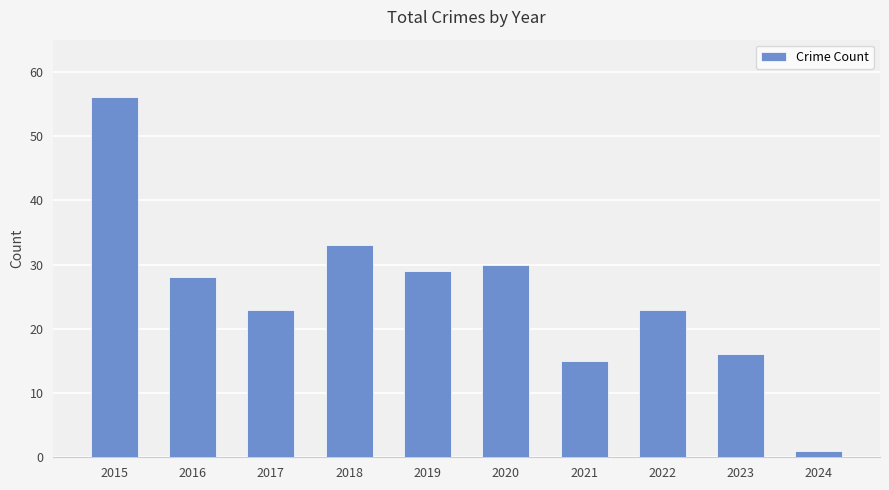

What is the sum of all values?

254